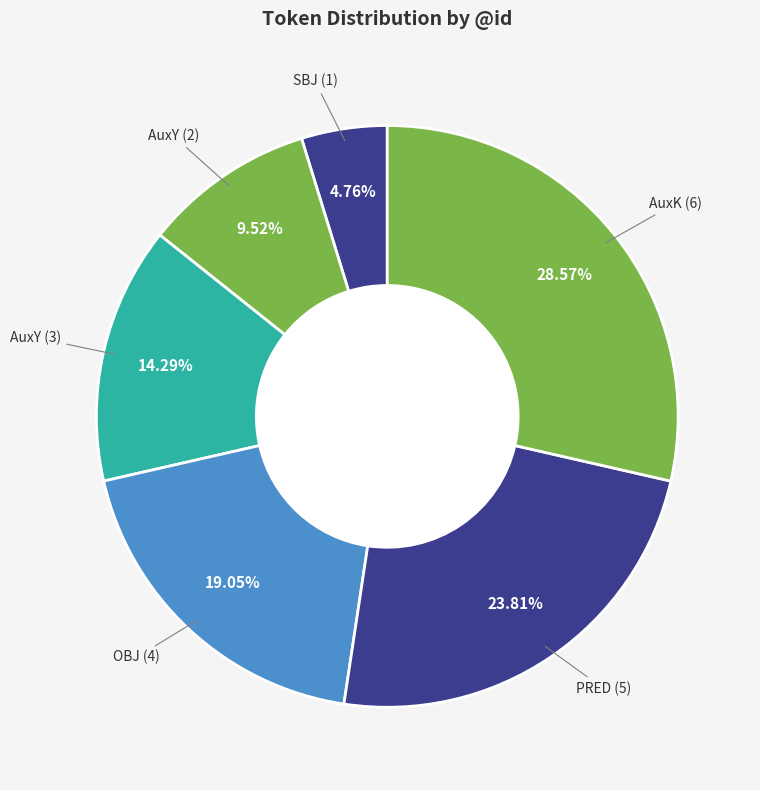

How many segments does this pie chart have?

6